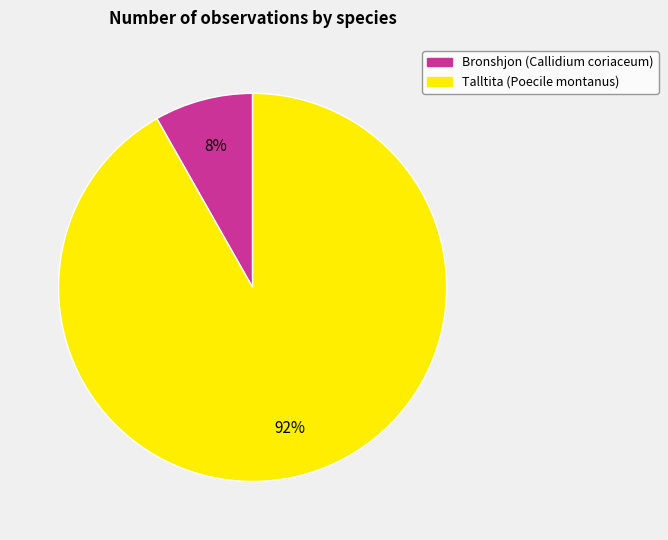

Which slice represents more than half of the pie?

Talltita (Poecile montanus)